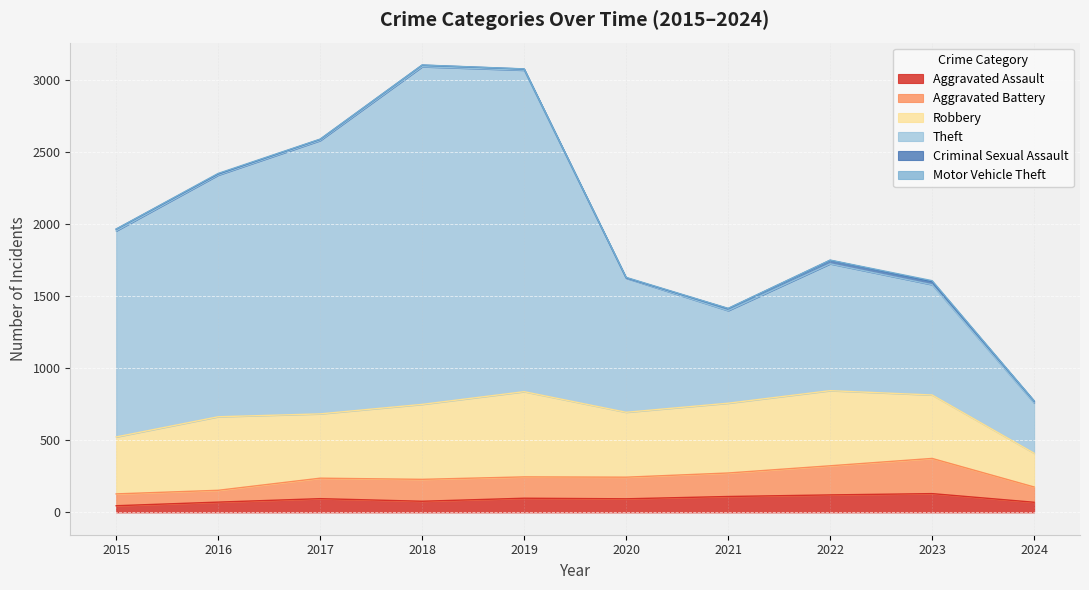

The value of Aggravated Assault at 2018 is 77. True or false?

True